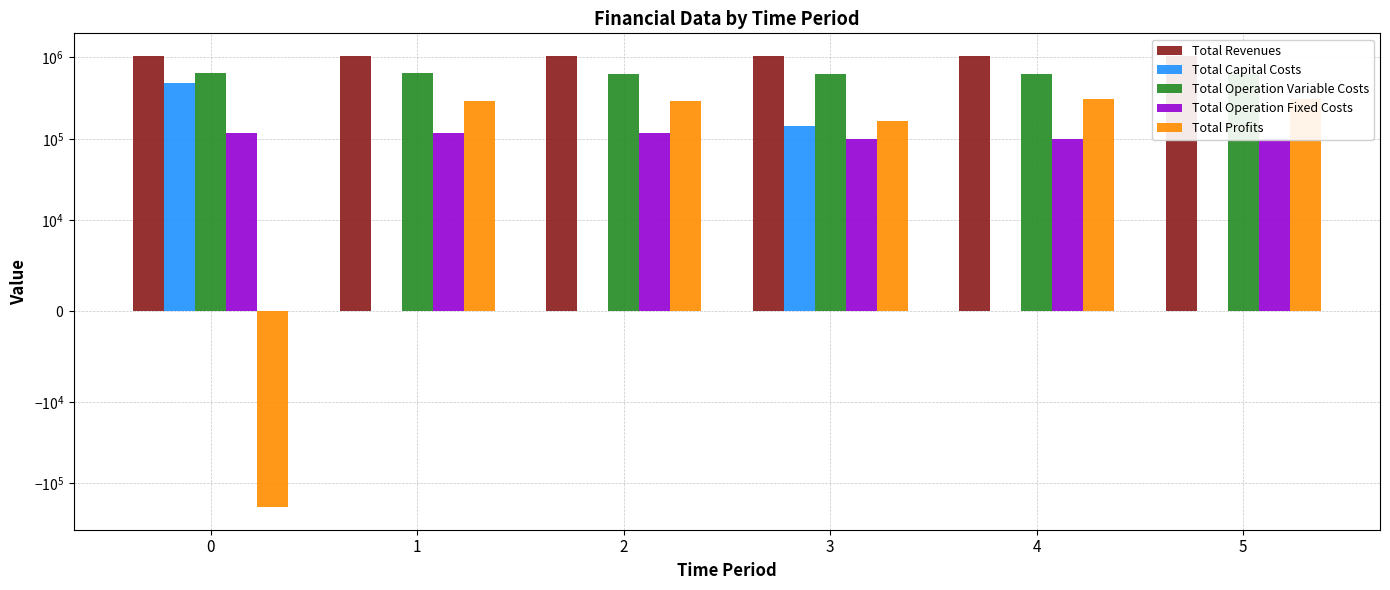

The value of Total Operation Variable Costs at 5 is 1102977.7. True or false?

False